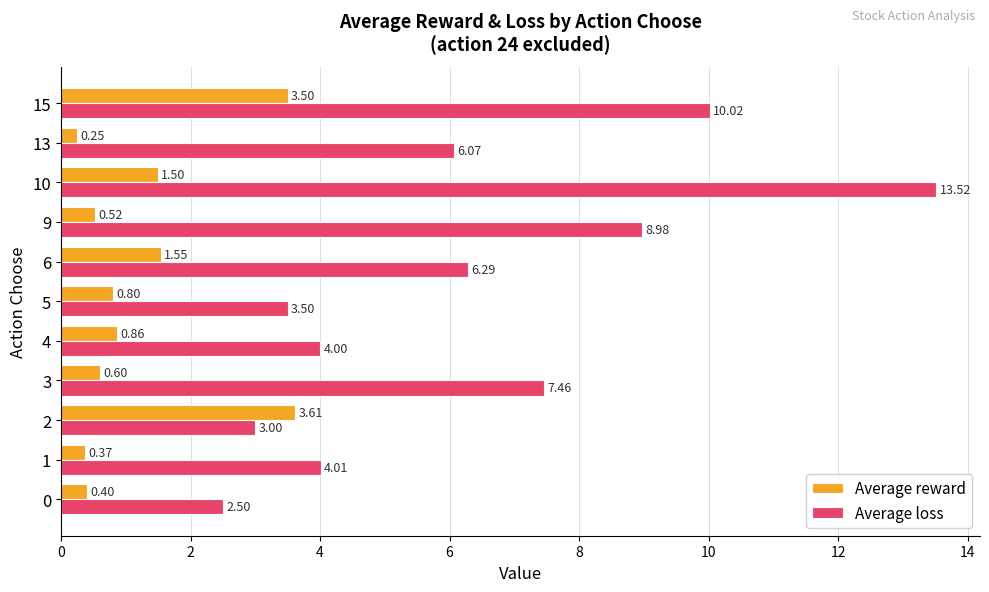

At which category is the sum across all series the highest?

10